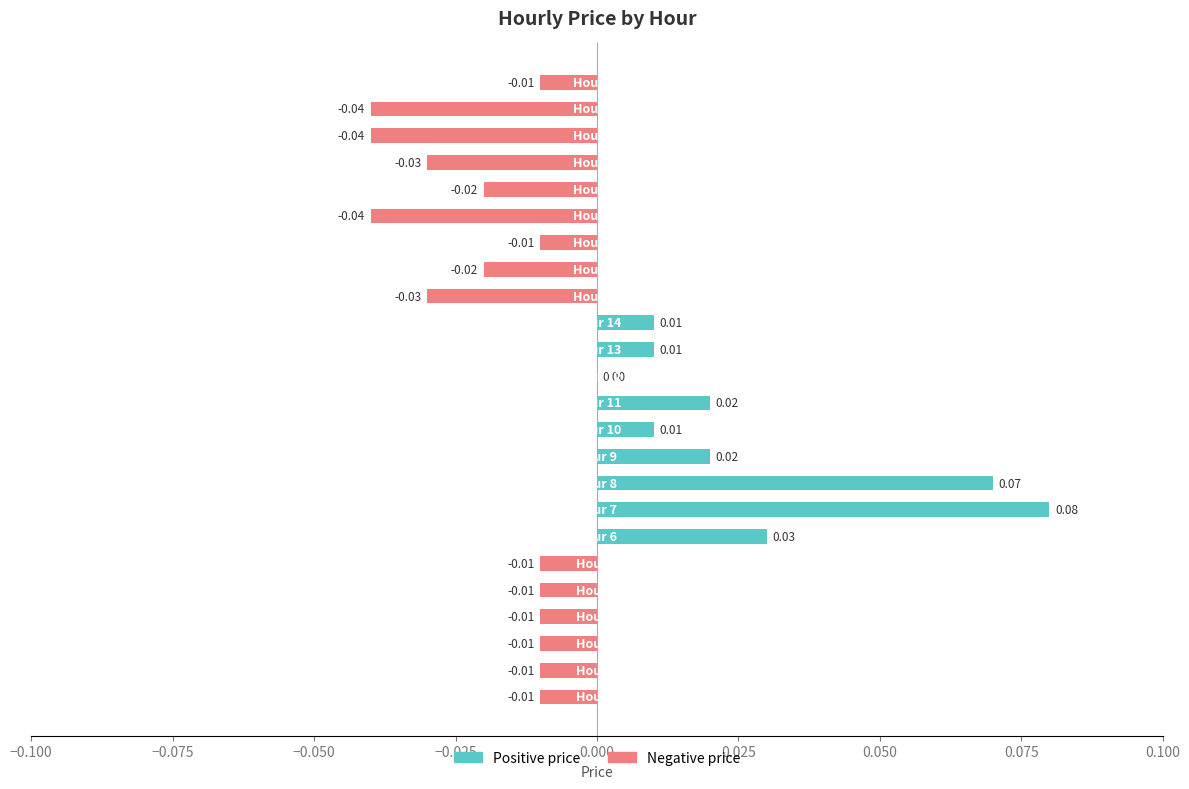

Rank the series at 17 from lowest to highest value.

Negative price, Positive price